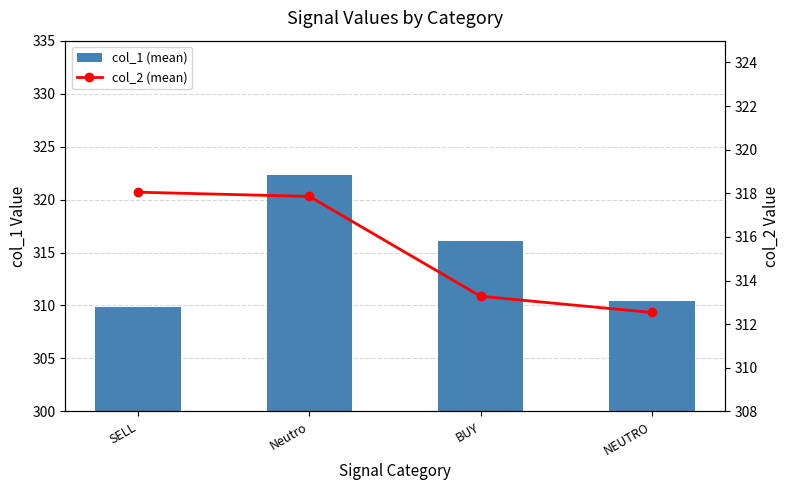

At which label does col_2 (mean) reach its minimum?

NEUTRO